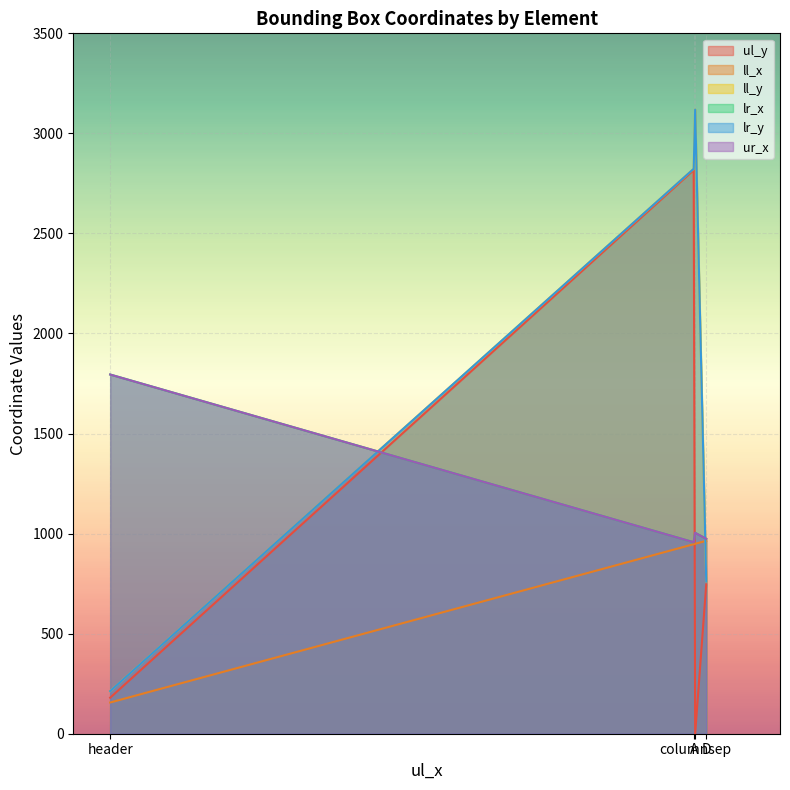

What is the difference between the maximum and second lowest values in the lr_x series?

821